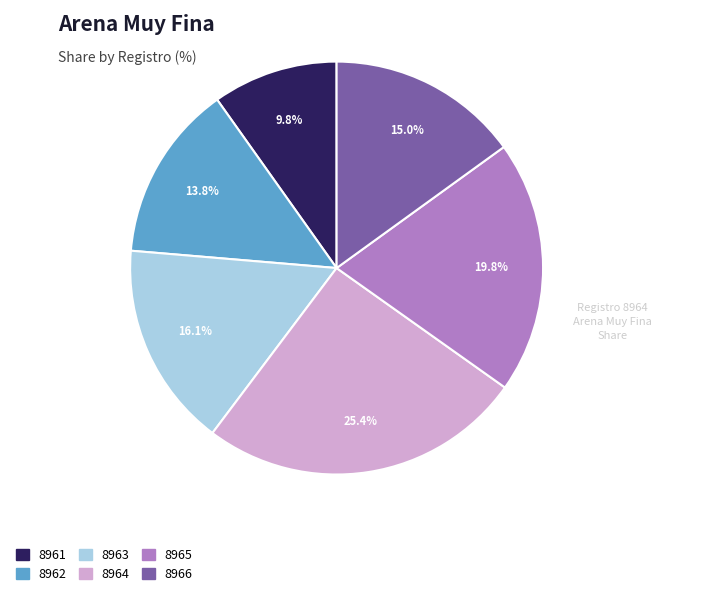

Is there a majority slice in this chart?

No